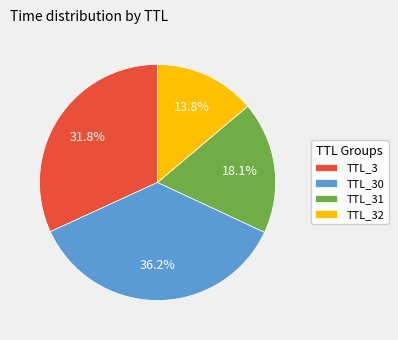

Combined, what portion of the pie is TTL_30 and TTL_3?

68.1%